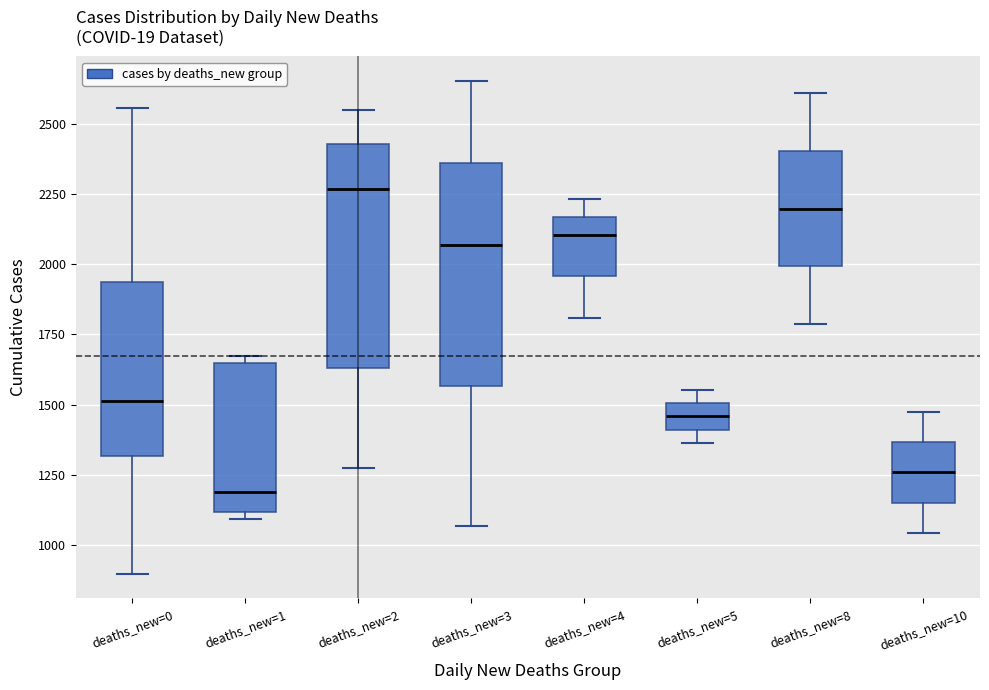

Which box's median line is the lowest?

deaths_new=1